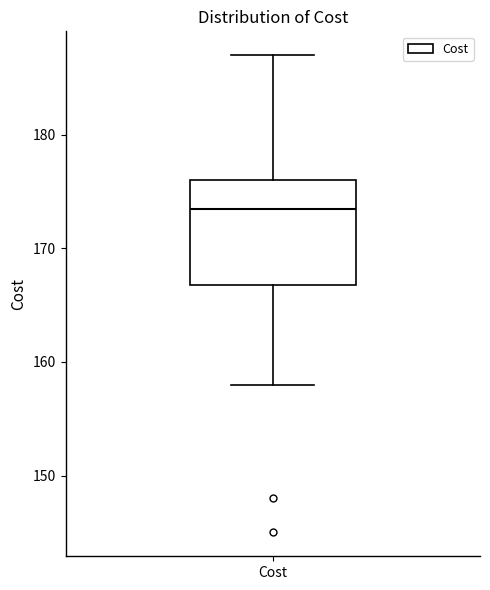

Transcribe this box plot: give where the median line is, the range the box spans, and where the two whiskers end, as read against the y-axis. The values are not printed on the chart, so give them approximately, as read against the axis.

median 174, box 167 to 176, whiskers 158 to 187